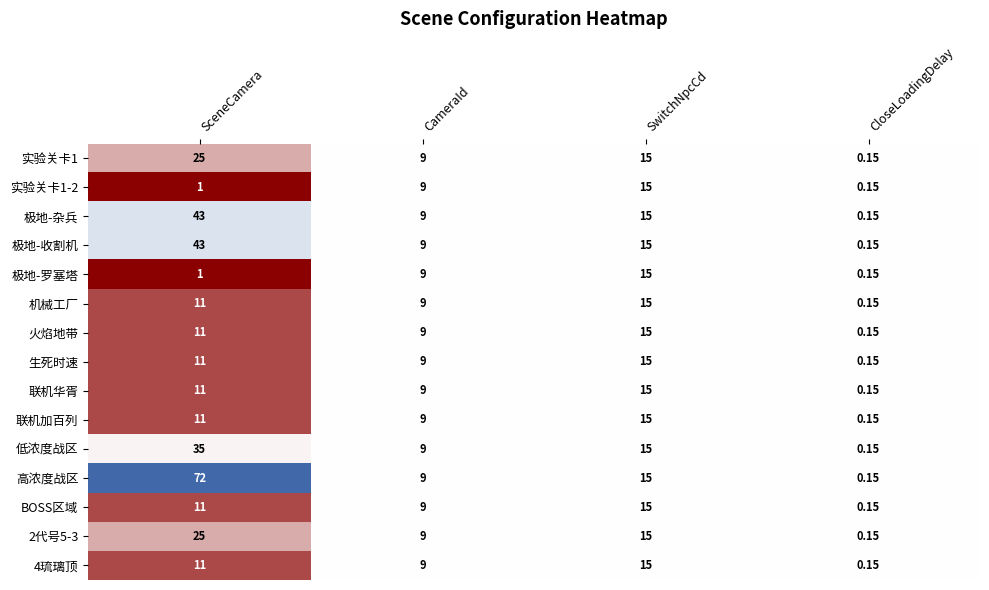

Which series has the widest spread of values?

高浓度战区